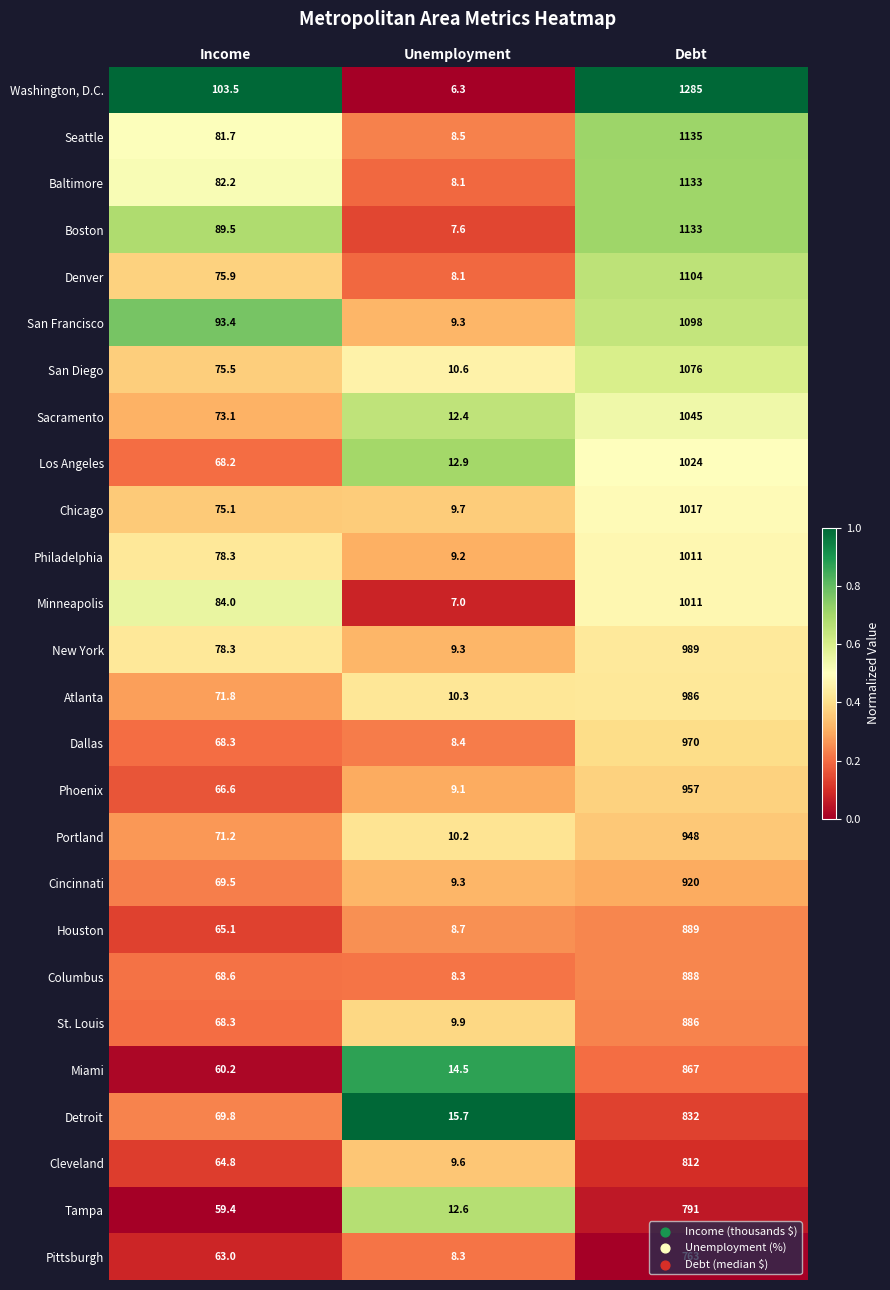

Which series has the largest range (max minus min)?

Washington, D.C.